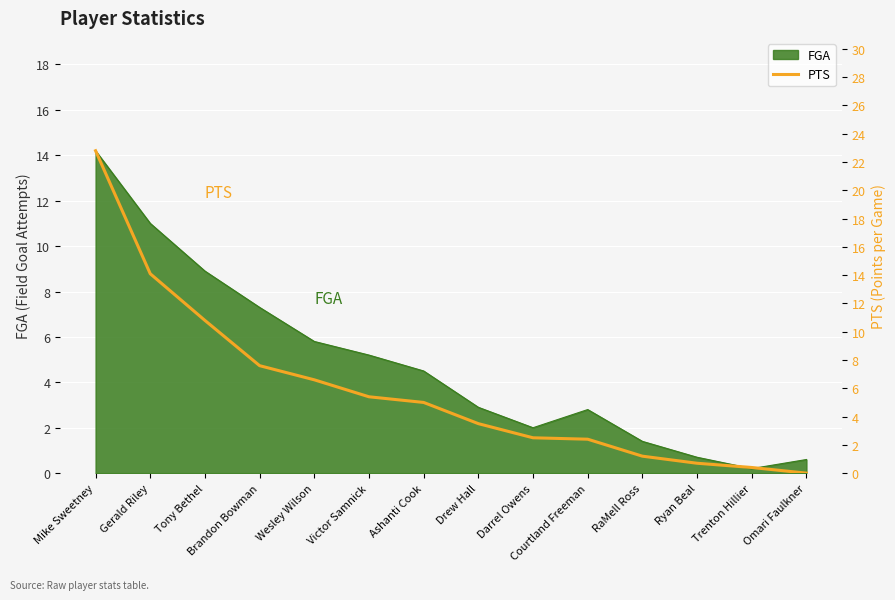

Approximately how many times larger is the value at Ryan Beal compared to Drew Hall?

0.2